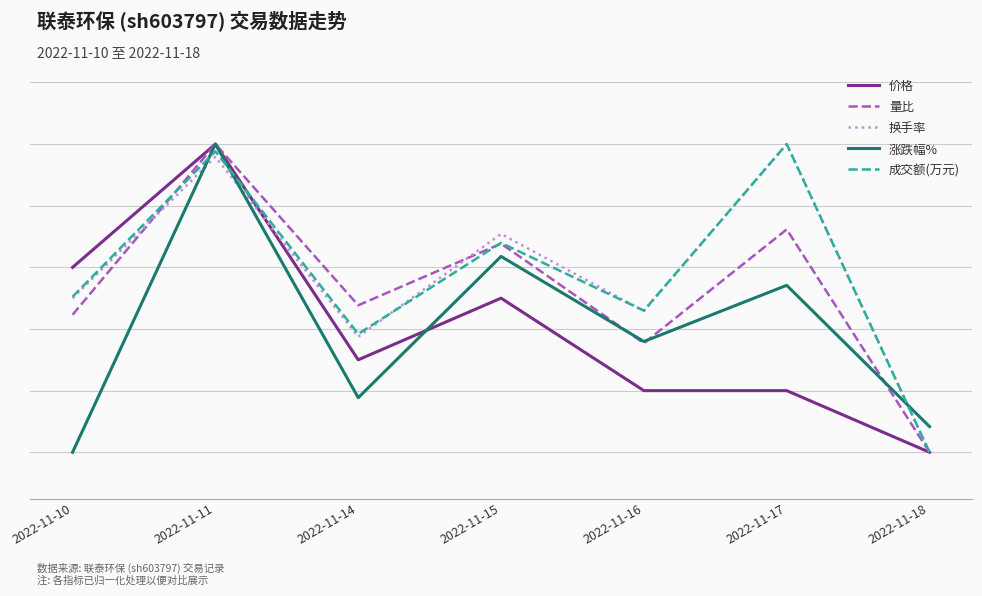

Does the chart display data point markers on the line(s)?

No